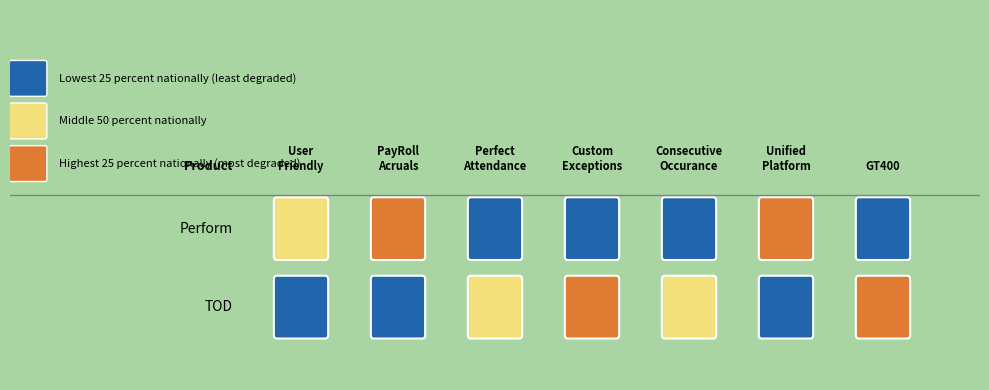

Which series has the widest spread of values?

TOD